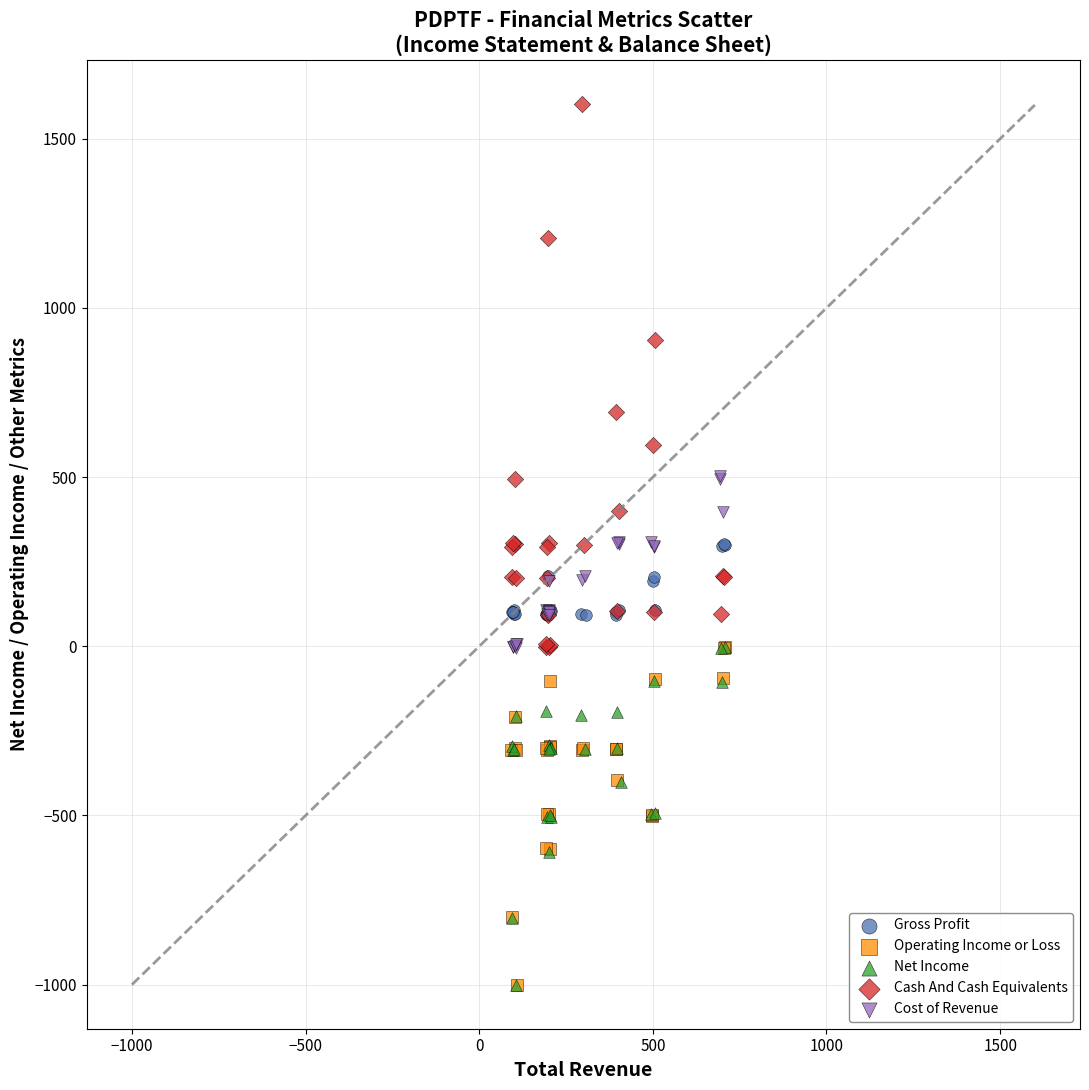

Which series has the widest spread of Y values?

Cash And Cash Equivalents